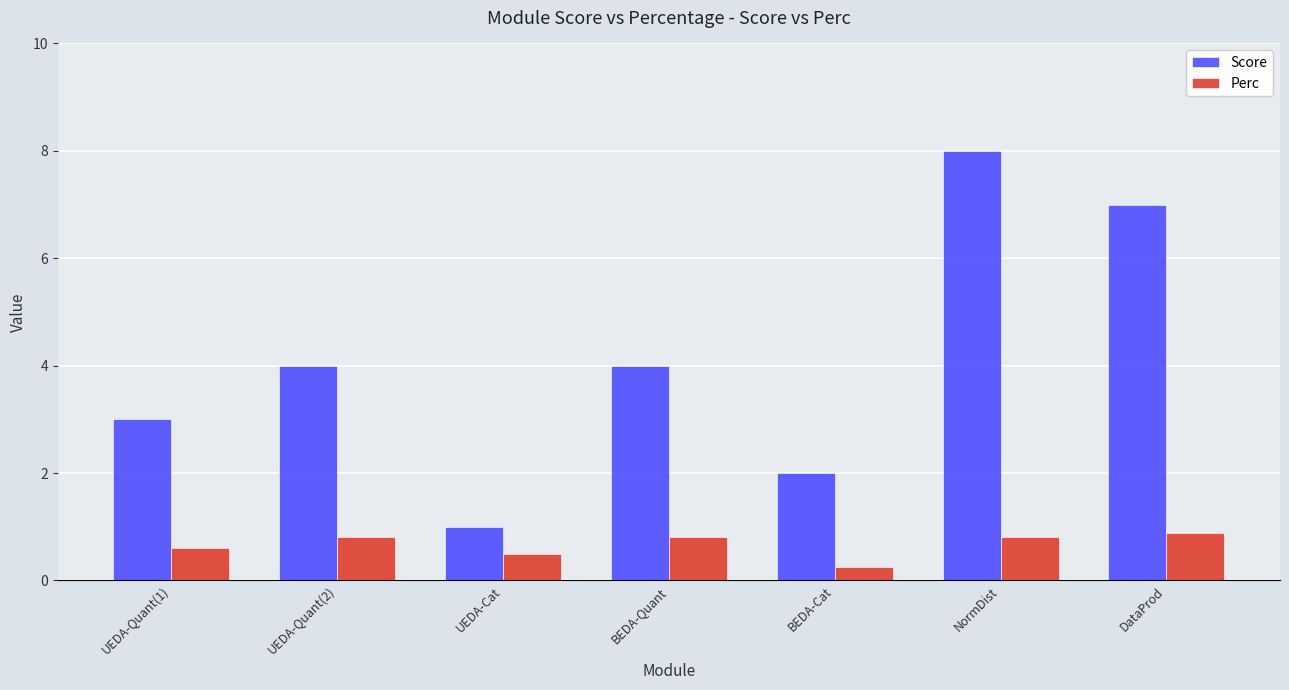

Where is Perc nearest to the value 0?

BEDA-Cat